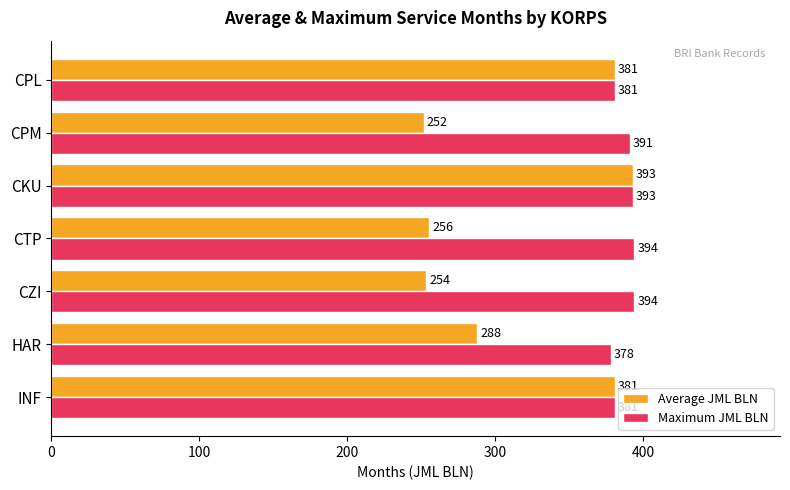

What is the average value of the Maximum JML BLN series?

387.4